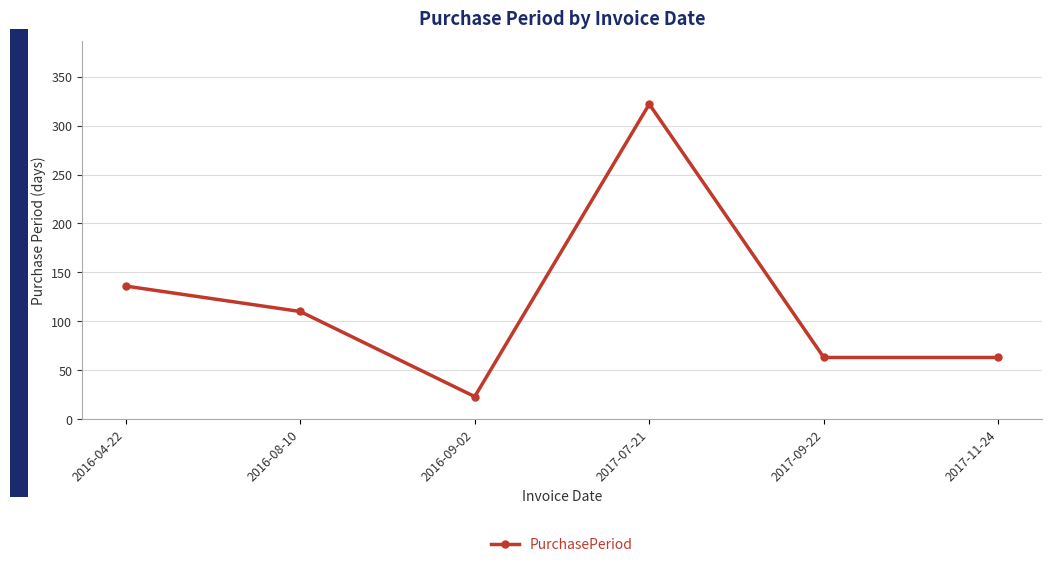

How many lines are shown in the chart?

1